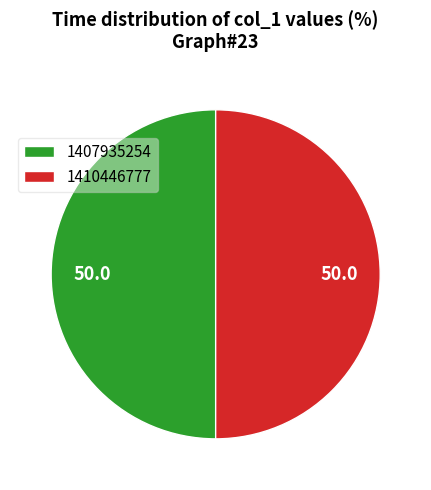

The 1407935254 slice represents 50% of the pie. True or false?

True